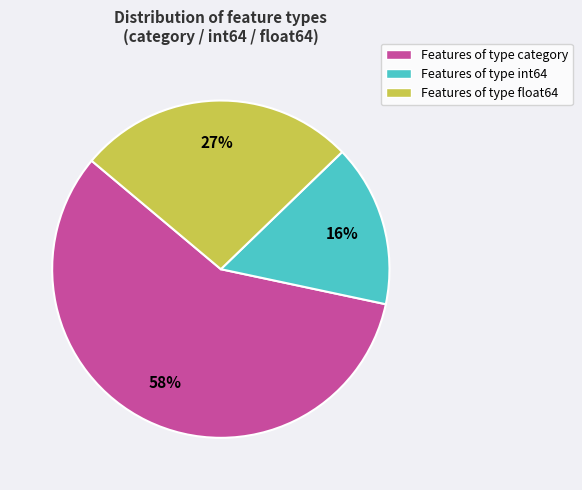

Is the sum of Features of type float64 and Features of type int64 greater than half?

No